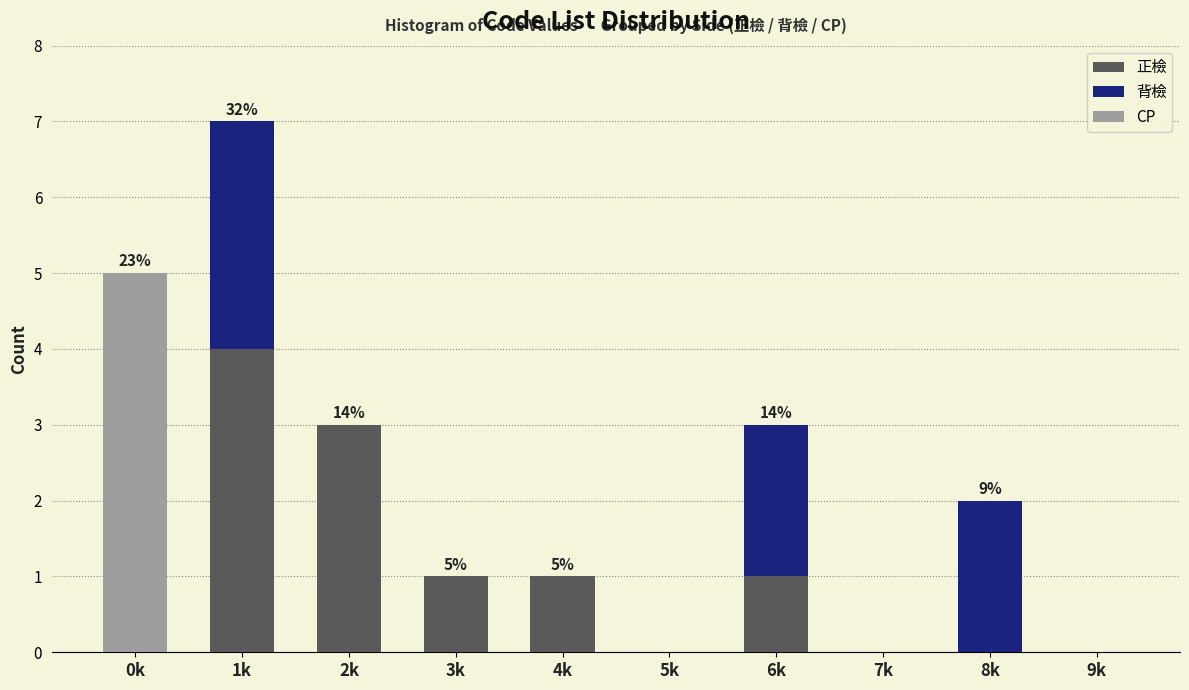

Reading left to right, what are the values for 正檢?

0k=0	1k=4	2k=3	3k=1	4k=1	5k=0	6k=1	7k=0	8k=0	9k=0